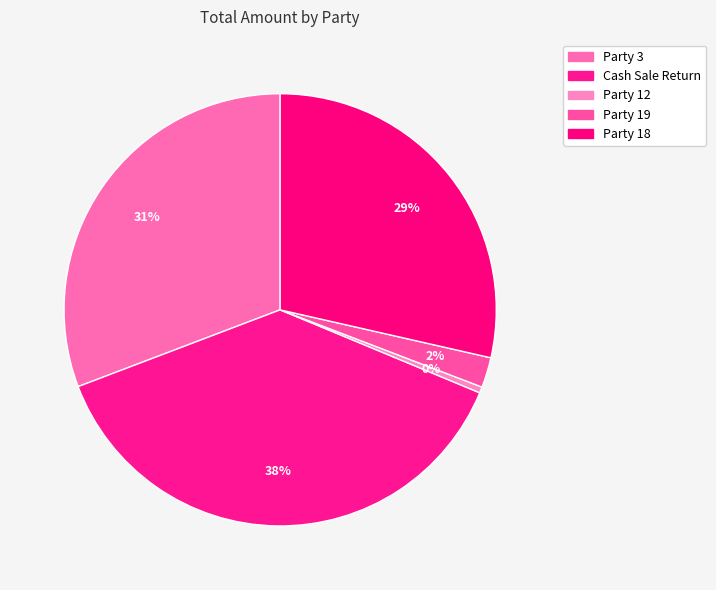

Is it true that Party 19 is 15% of the pie?

False